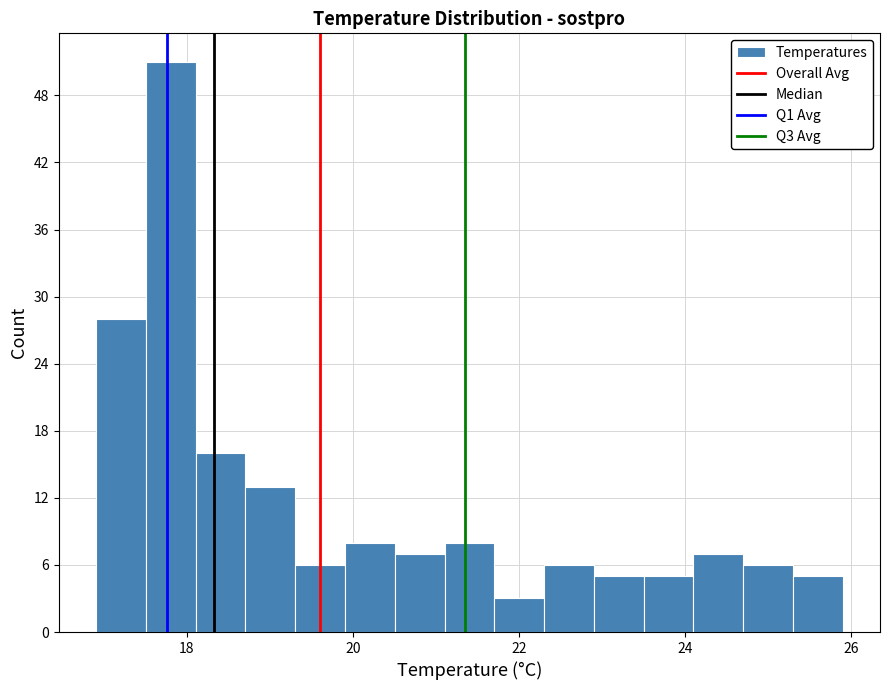

Around what value on the x-axis is the tallest bar? Give the approximate position of its centre, as read against the axis.

17.8